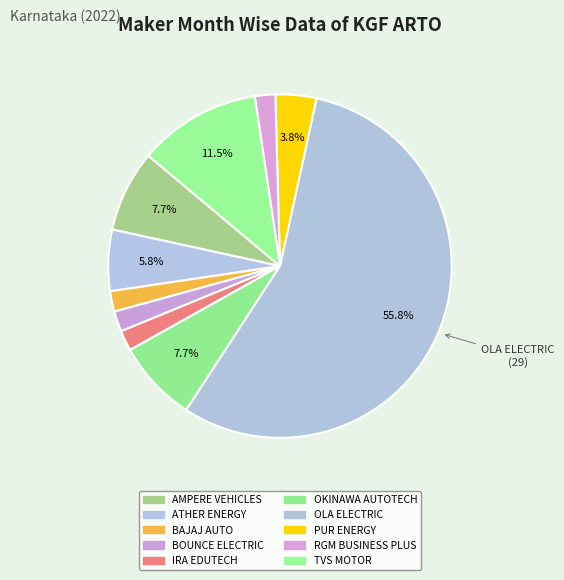

To the nearest percent, what portion does IRA EDUTECH represent?

2%